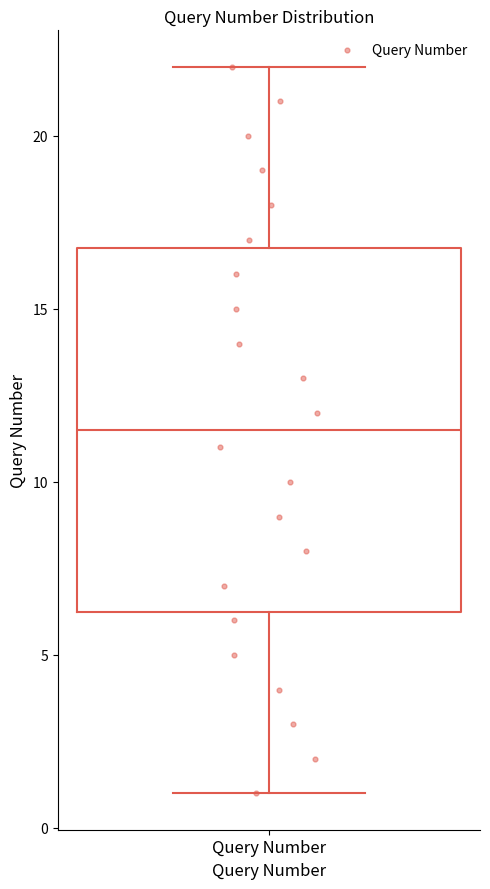

Where does the lower whisker of the box for Query Number end on the y-axis? The values are not printed on the chart, so give them approximately, as read against the axis.

1.0